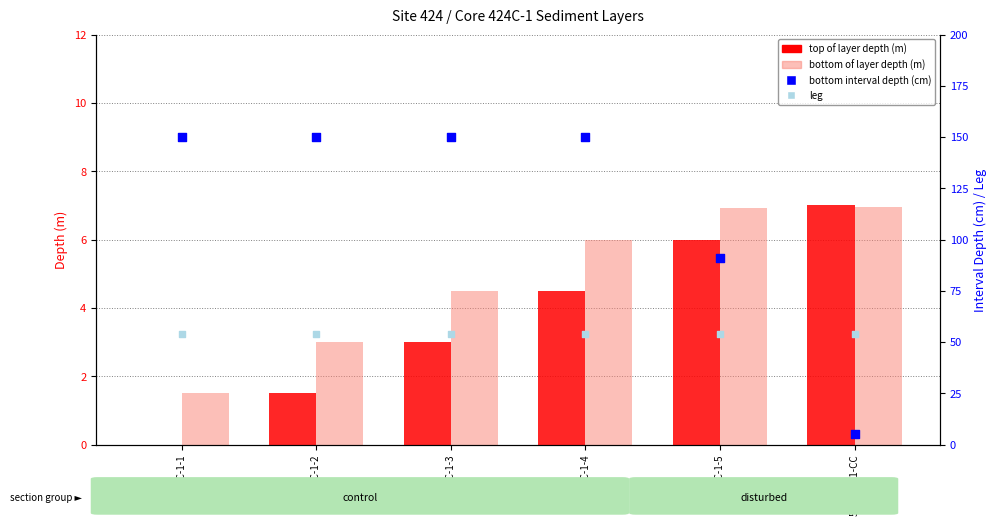

At which category is the sum across all series the highest?

54-424C-1-4